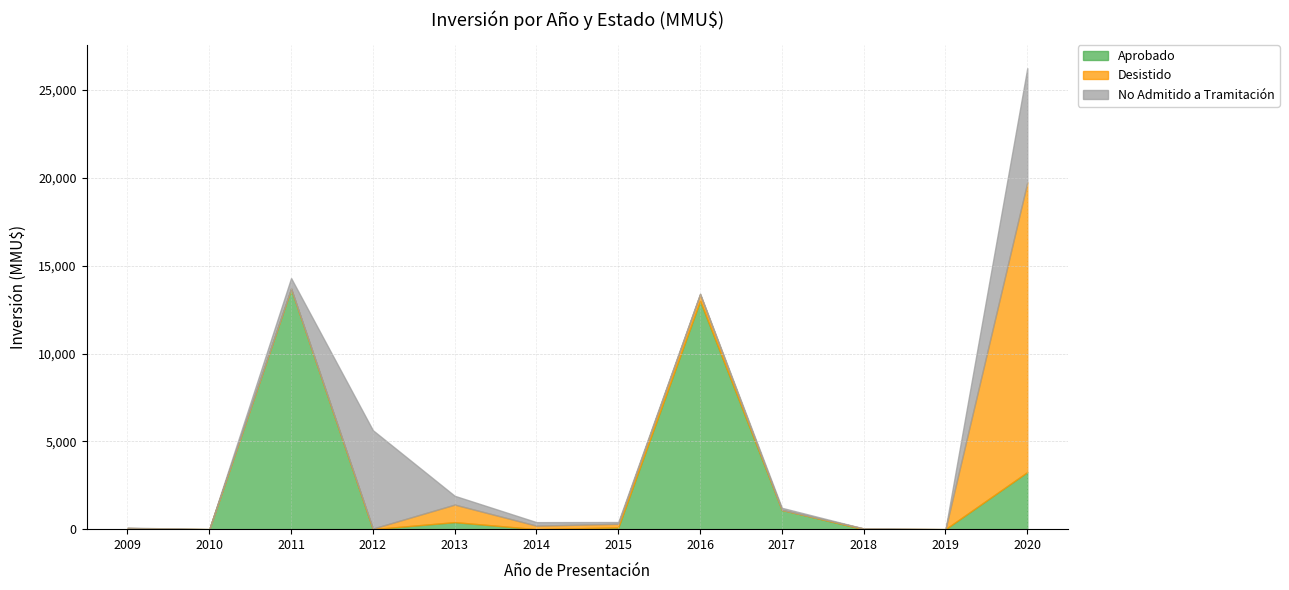

Which has a higher value, 2011 or 2017?

2011